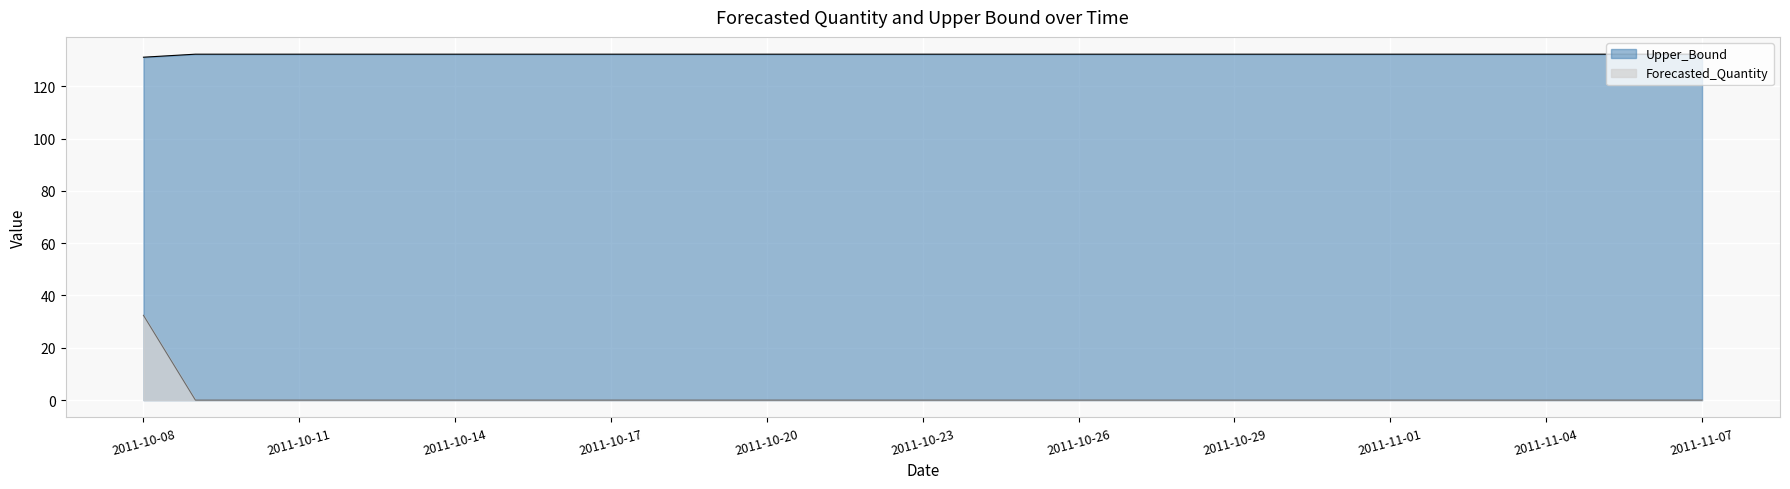

Is it true that Upper_Bound equals 0.0 at 2011-10-27?

True